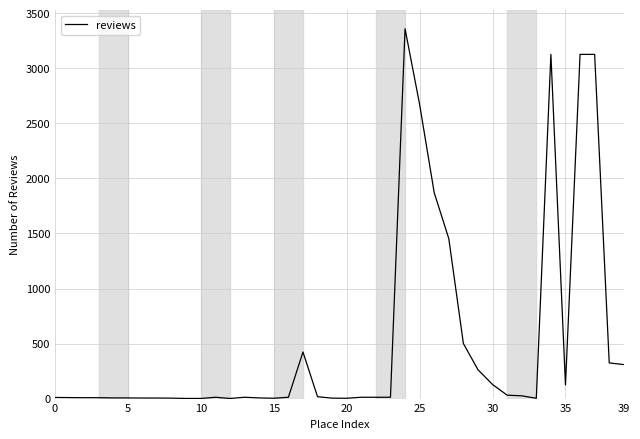

What is the greatest value displayed?

3360